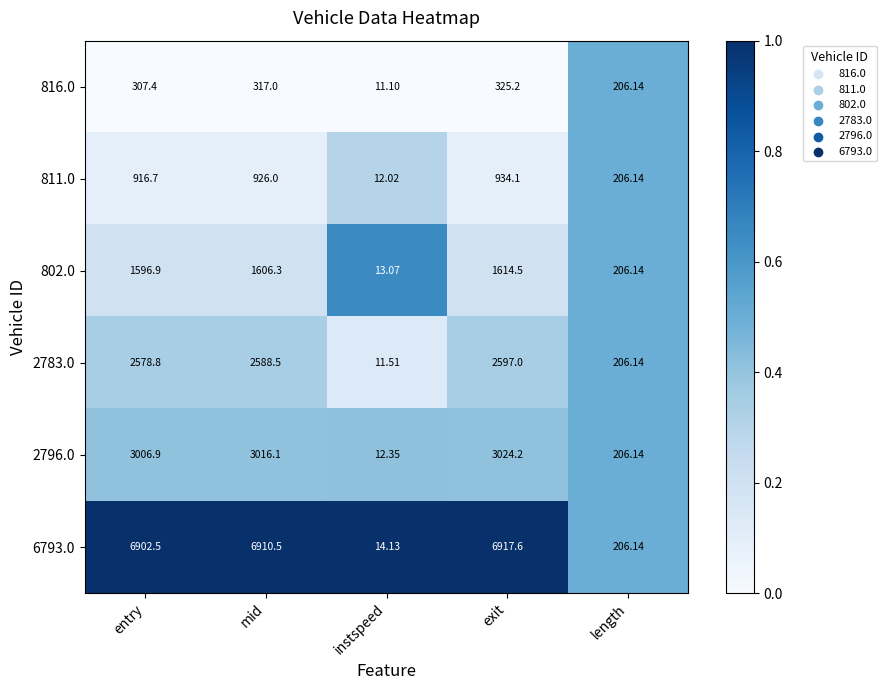

At which label does 811.0 first exceed 916?

entry